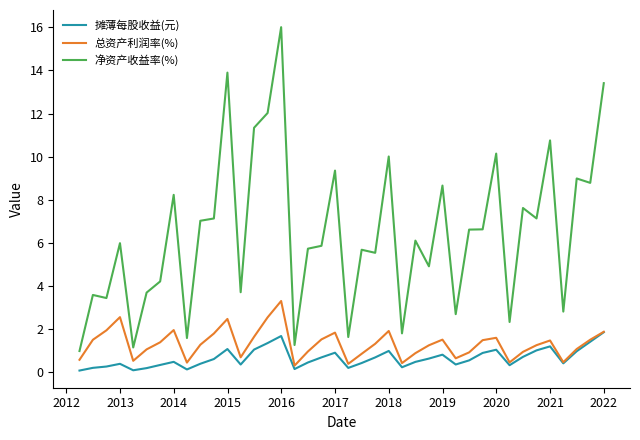

Is this an area chart (filled region under the line)?

No